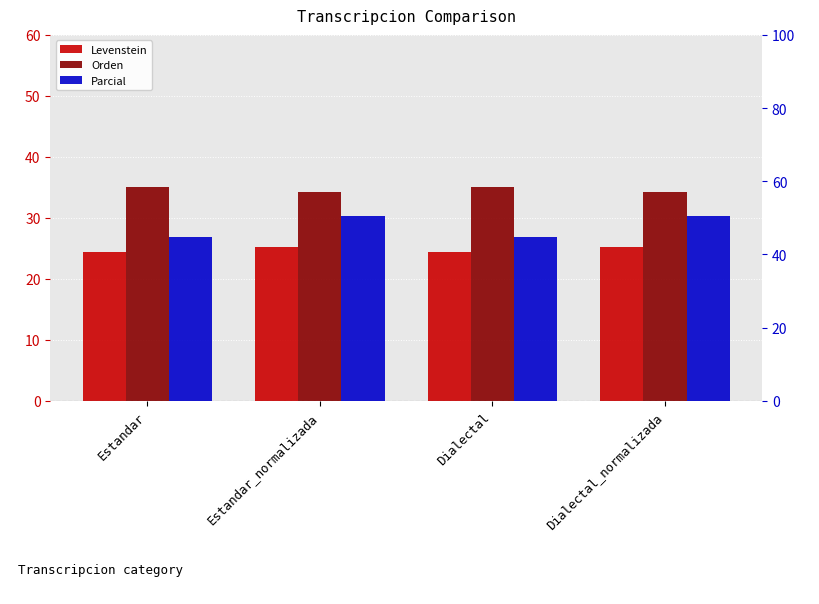

What is the difference between the maximum and second lowest values in the Orden series?

0.8